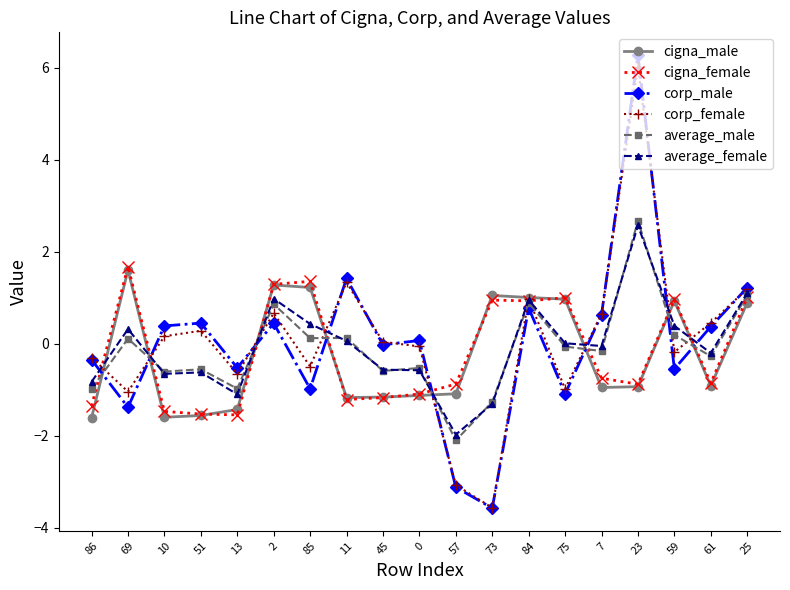

Where do corp_male and cigna_female first cross each other?

86 and 69